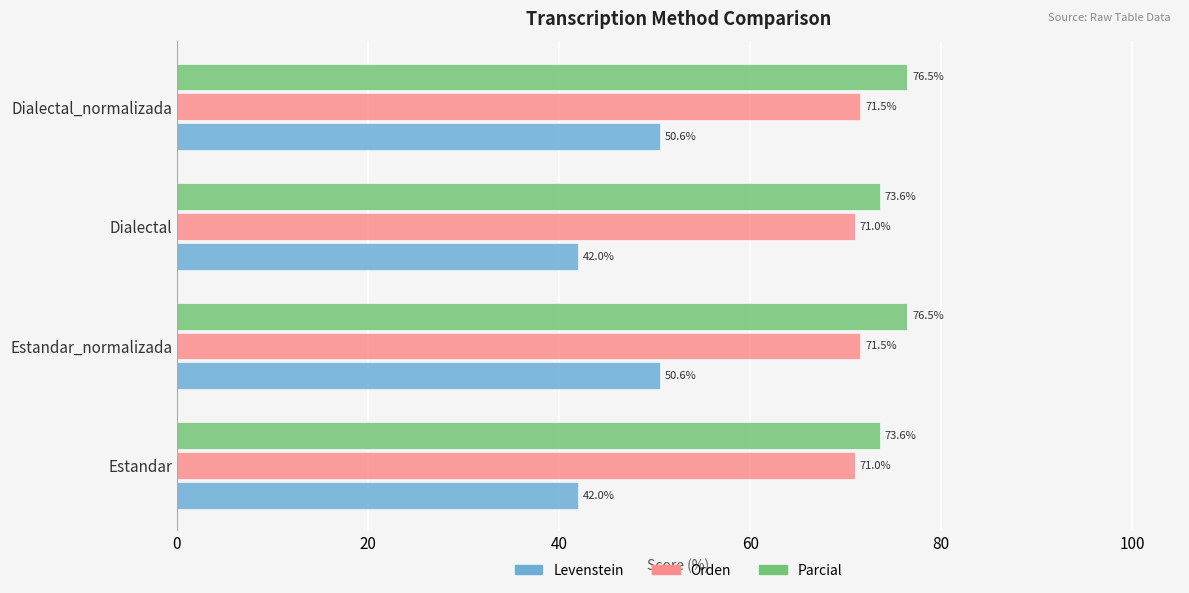

What is the maximum value for Levenstein?

50.6